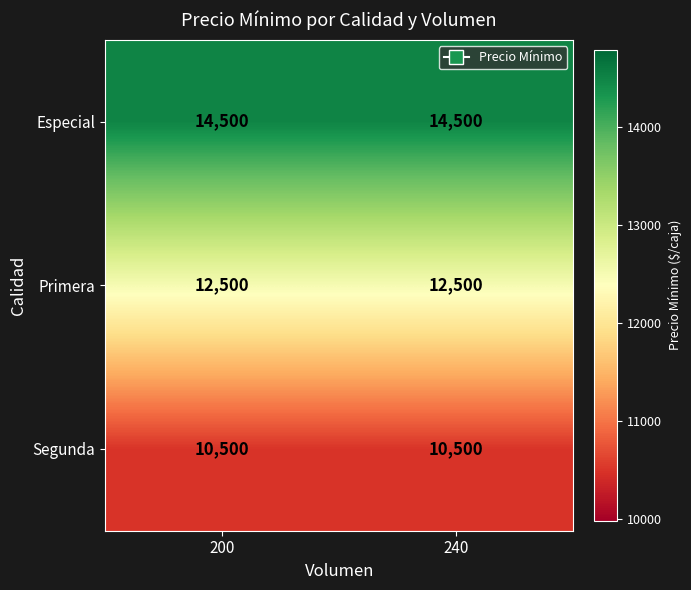

True or false: Segunda has a value of 10500 at 200.

True